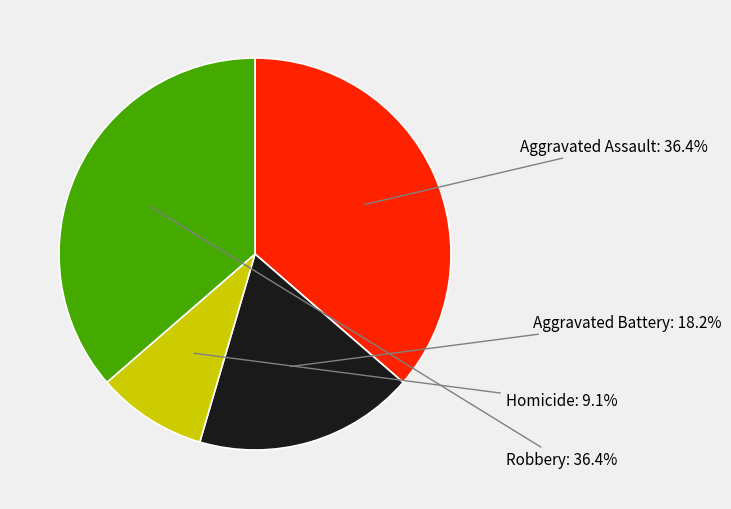

What is the smallest slice in the pie chart?

Homicide